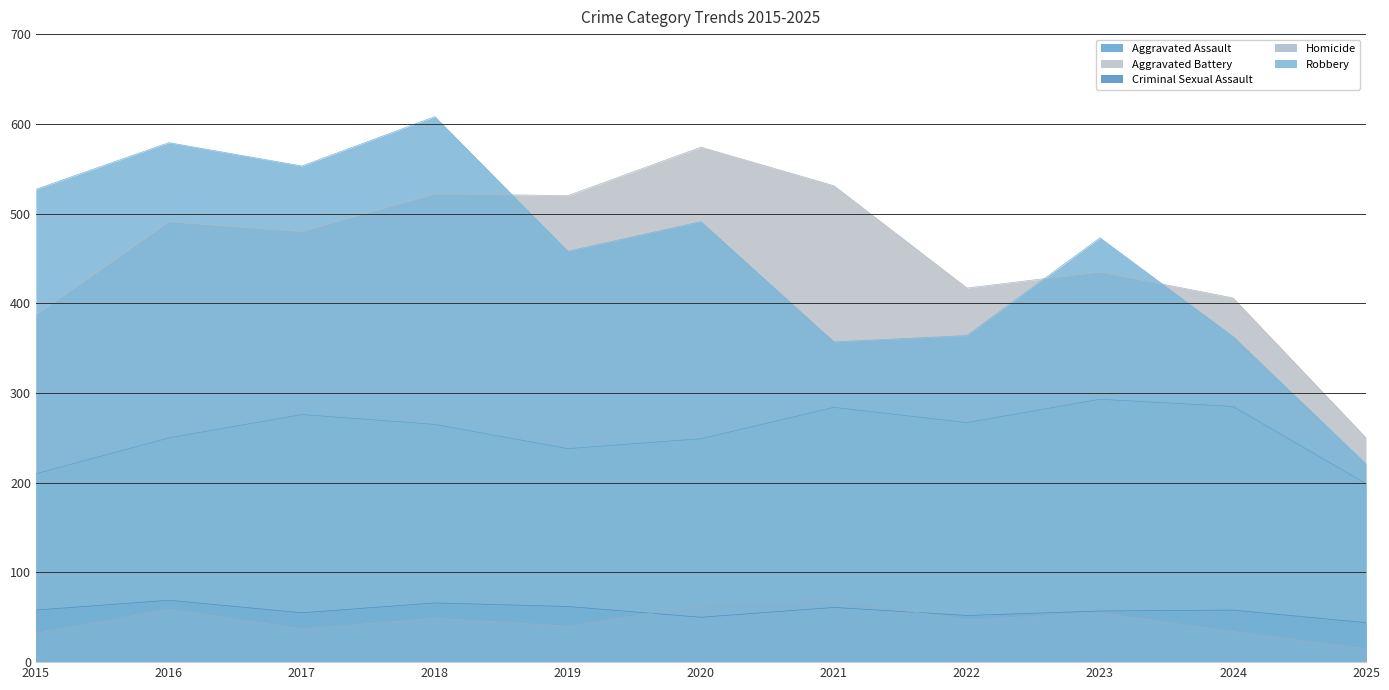

The value of Aggravated Assault at 2016 is 335. True or false?

False